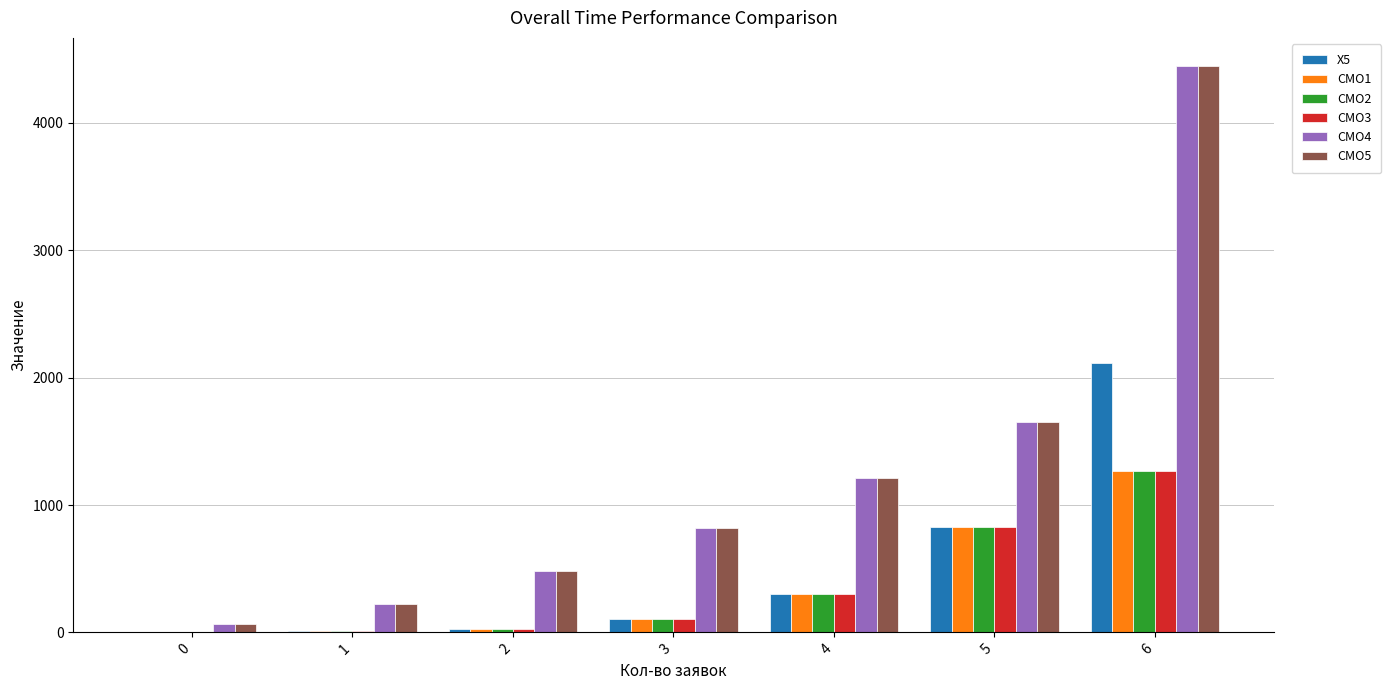

What is the approximate value of X5 at 3, to the nearest 100?

100